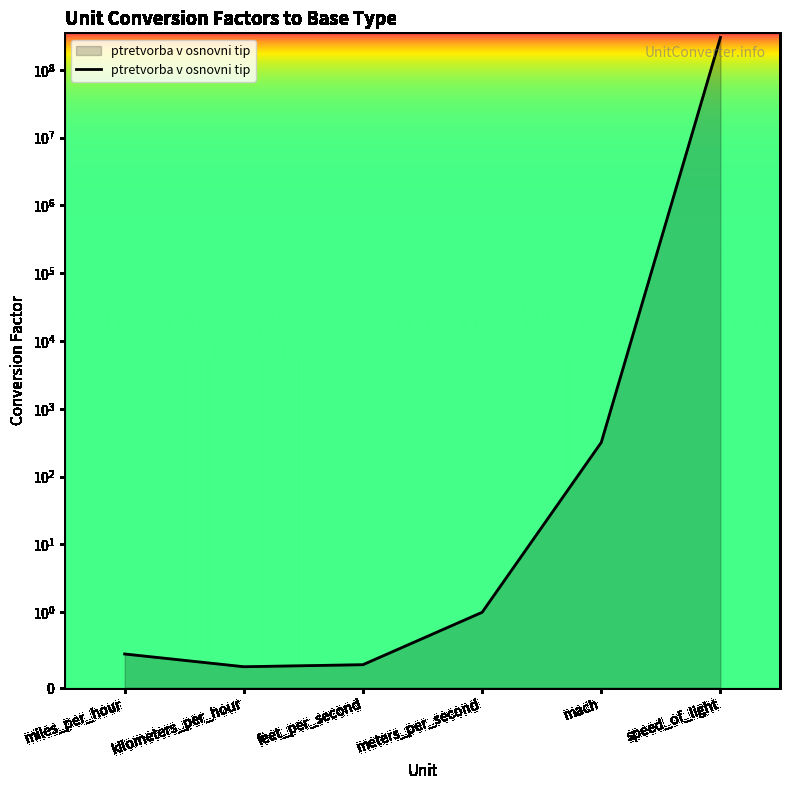

What is the label of the 1st point from the right?

speed_of_light